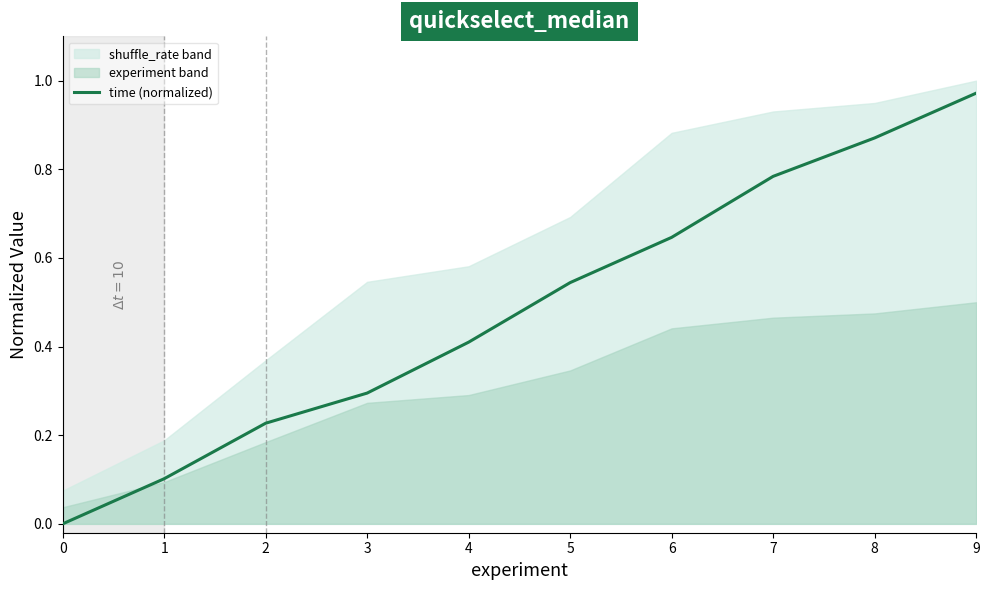

What is the difference between the second highest and second lowest values?

0.8